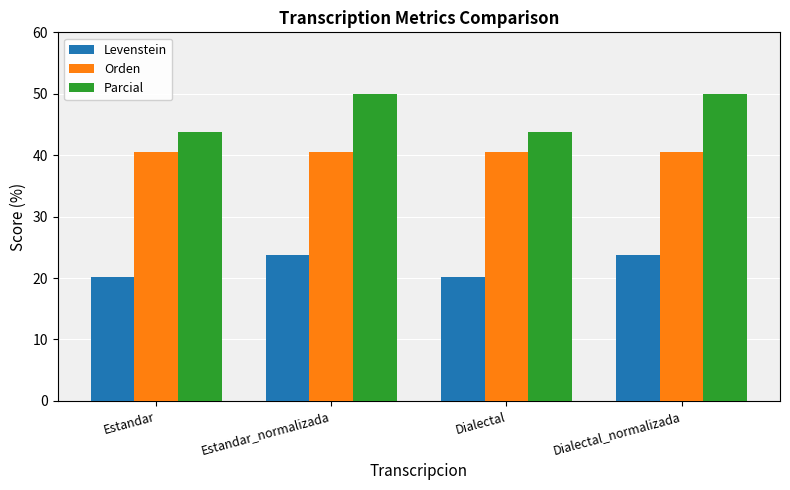

Rank the series at Dialectal_normalizada from highest to lowest value.

Parcial, Orden, Levenstein